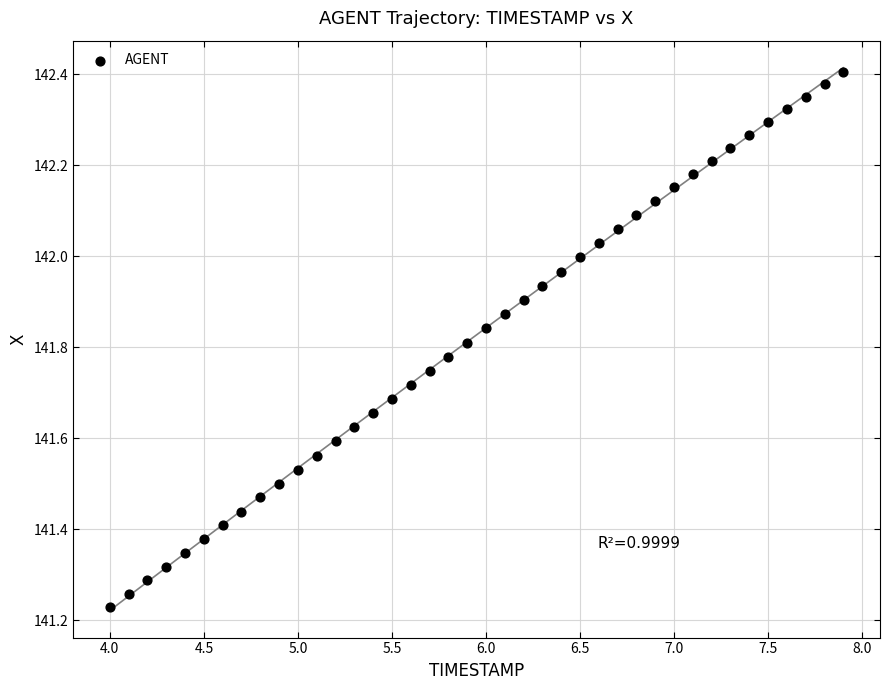

What is the range of Y values (max minus min)?

1.2